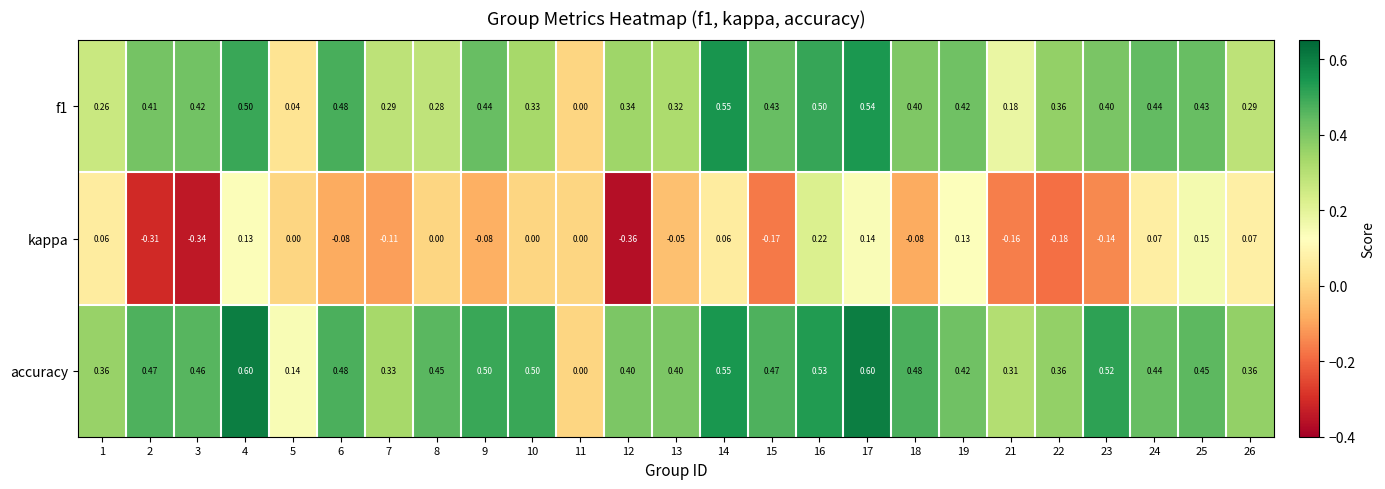

How many series are shown in this chart?

3